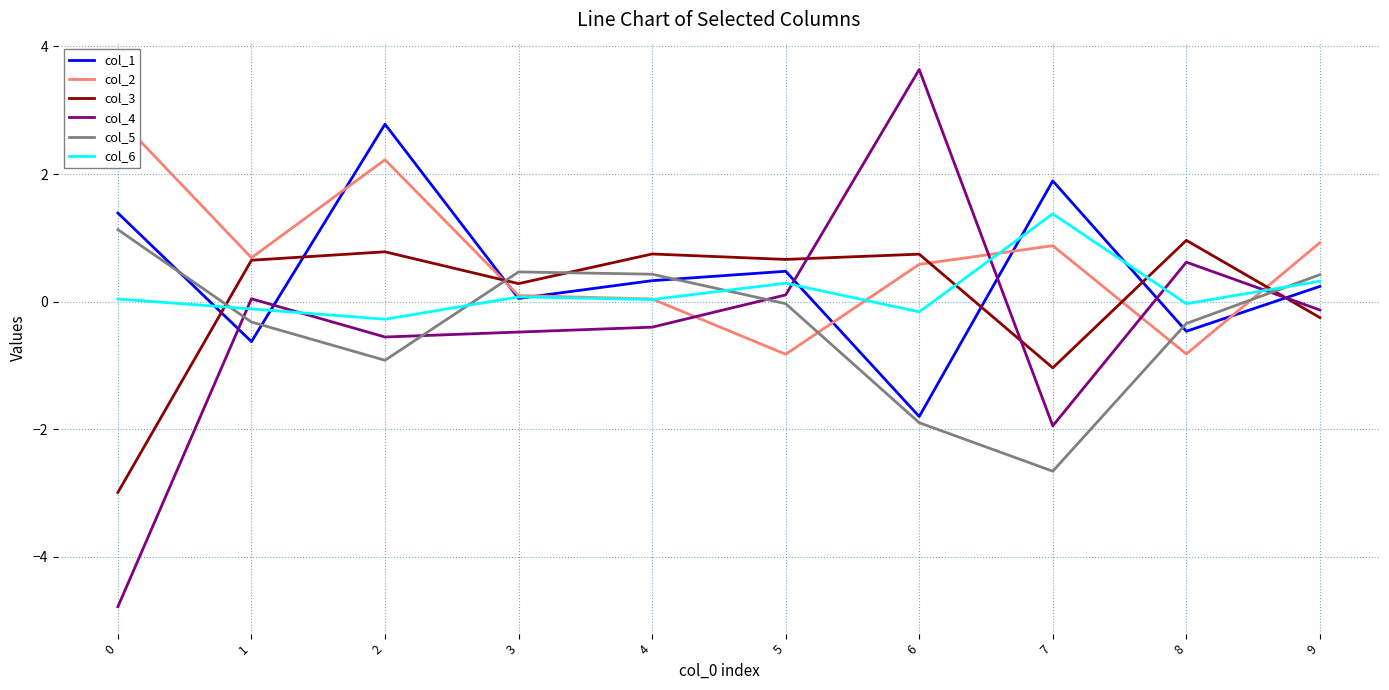

At which category does col_4 reach its first local peak?

1